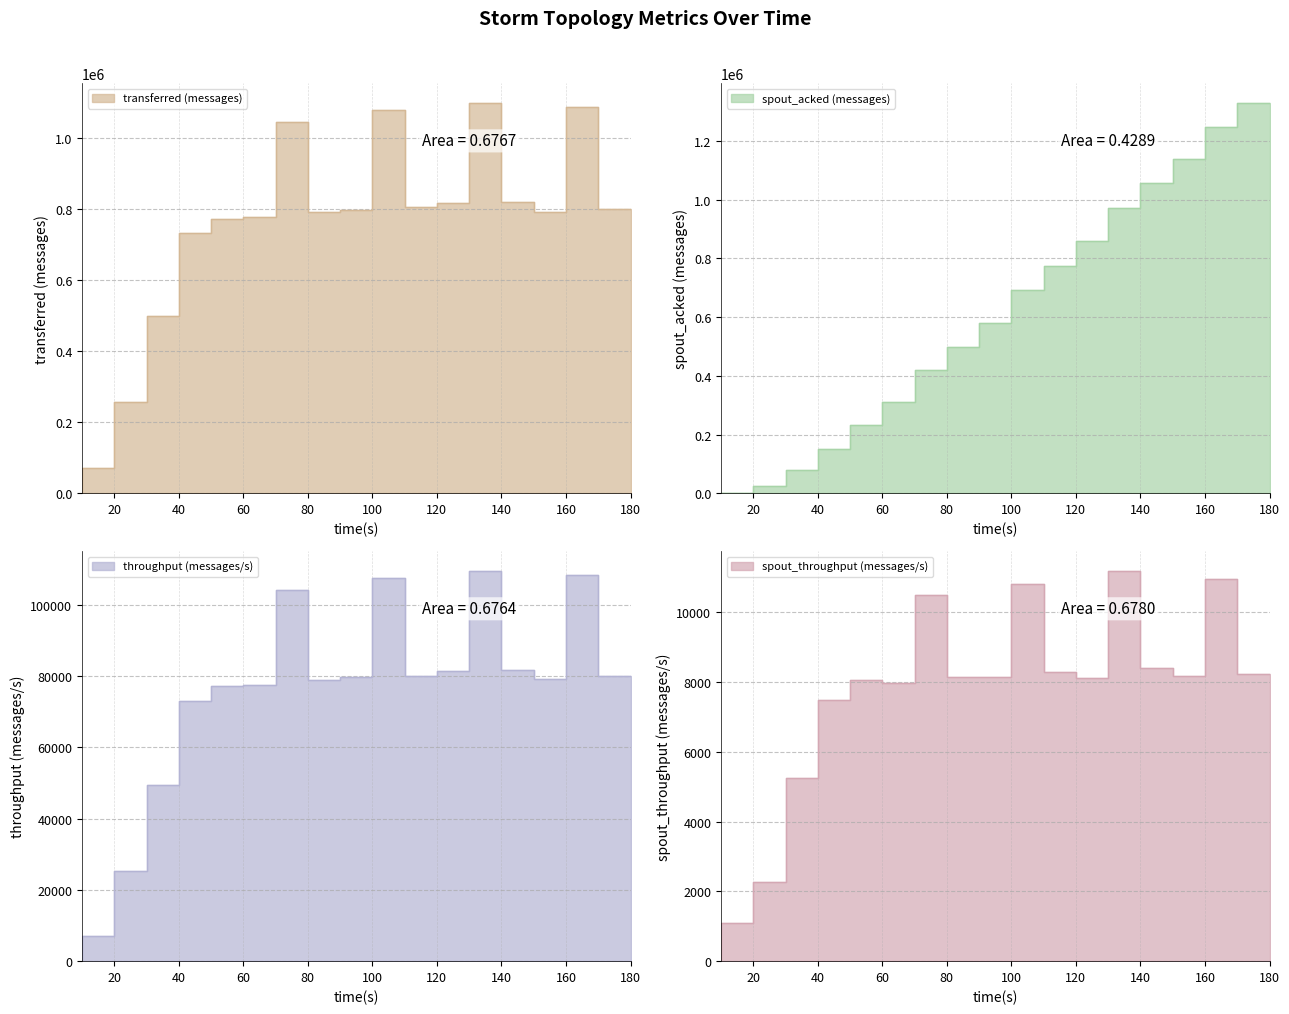

Which series has the largest range (max minus min)?

spout_acked (messages)